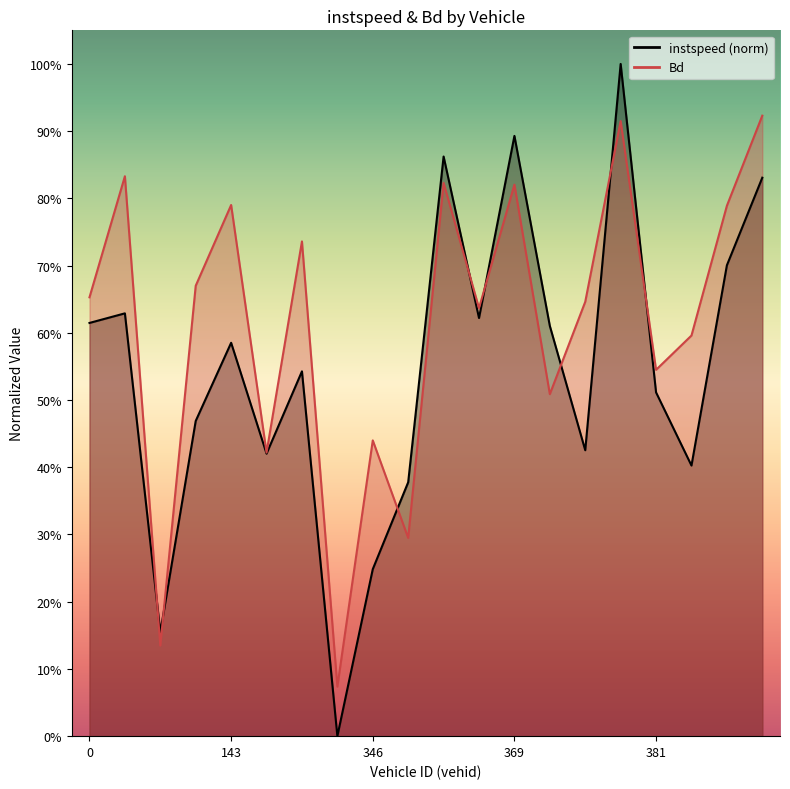

At which category is the sum across all series the highest?

379.0